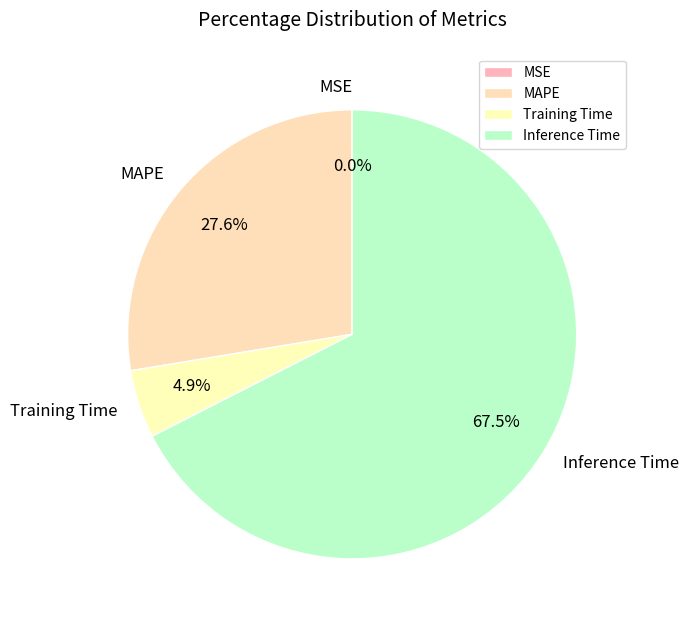

What is the largest slice in the pie chart?

Inference Time